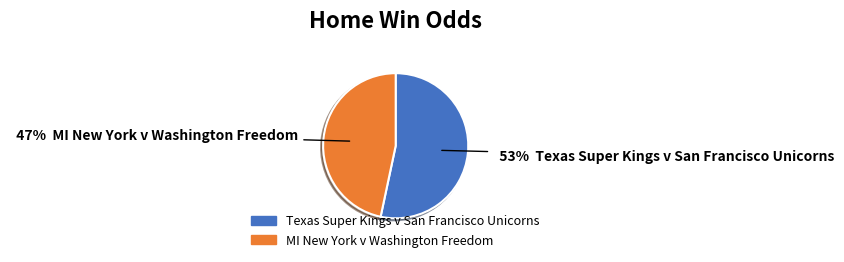

Count the number of slices in the pie.

2